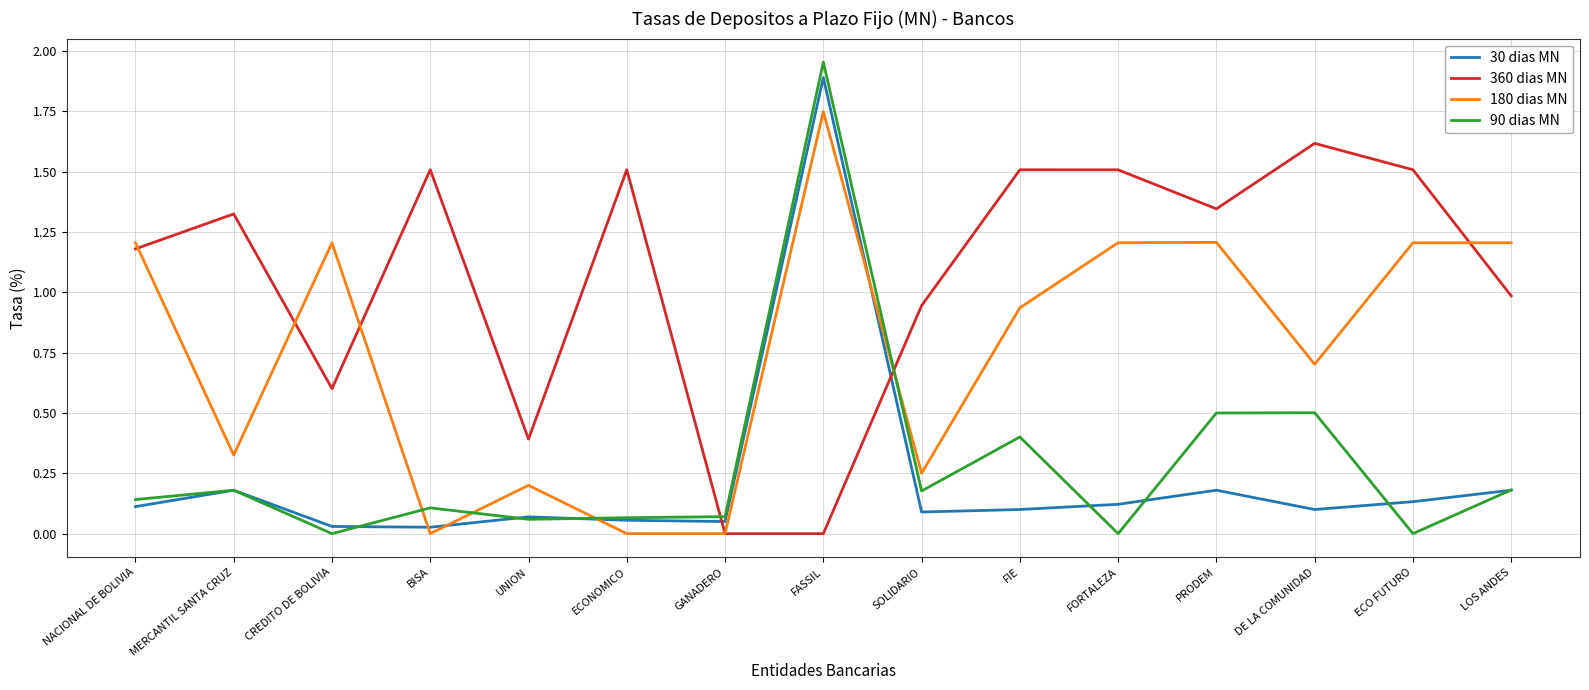

Which series has the largest total across all categories?

360 dias MN